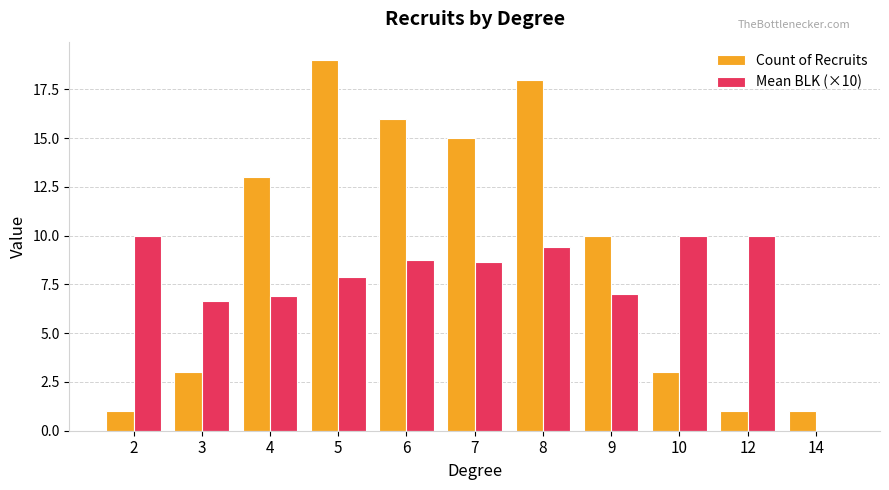

What is the difference between the Mean BLK (×10) values at 8 and 12?

0.6